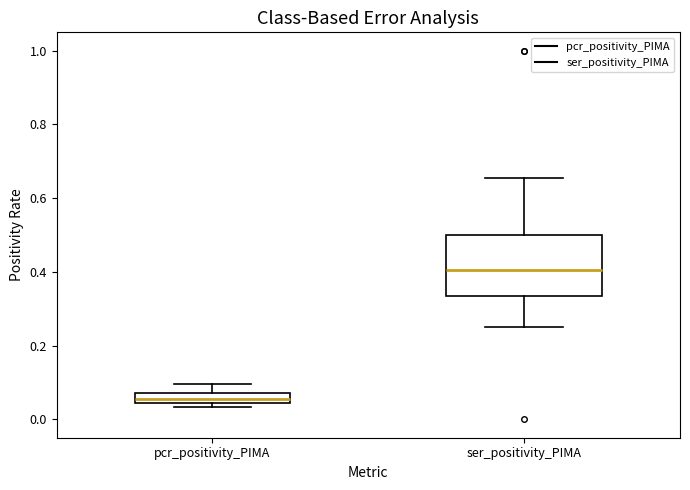

Comparing the boxes themselves (not the whiskers), which one is the tallest?

ser_positivity_PIMA